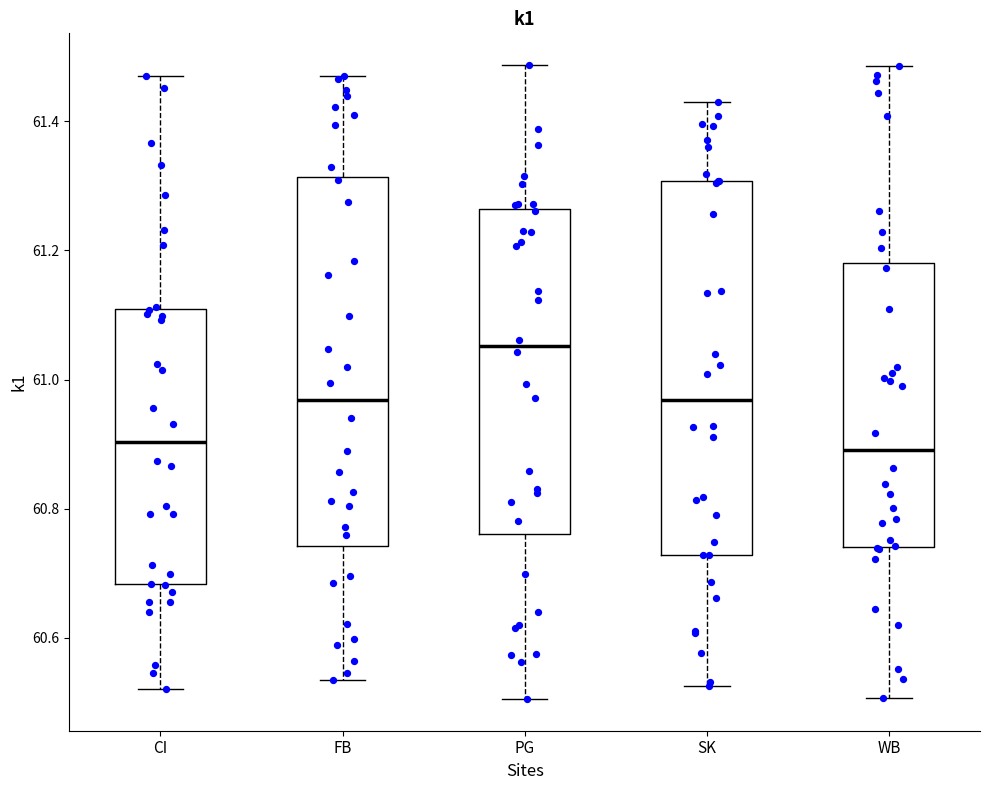

Reading left to right, transcribe this box plot: for each box, give where its median line is, the range the box spans, and where its two whiskers end, as read against the y-axis. The values are not printed on the chart, so give them approximately, as read against the axis.

CI: median 60.90, box 60.68 to 61.10, whiskers 60.52 to 61.46
FB: median 60.96, box 60.74 to 61.32, whiskers 60.54 to 61.46
PG: median 61.06, box 60.76 to 61.26, whiskers 60.50 to 61.48
SK: median 60.96, box 60.72 to 61.30, whiskers 60.52 to 61.42
WB: median 60.90, box 60.74 to 61.18, whiskers 60.50 to 61.48